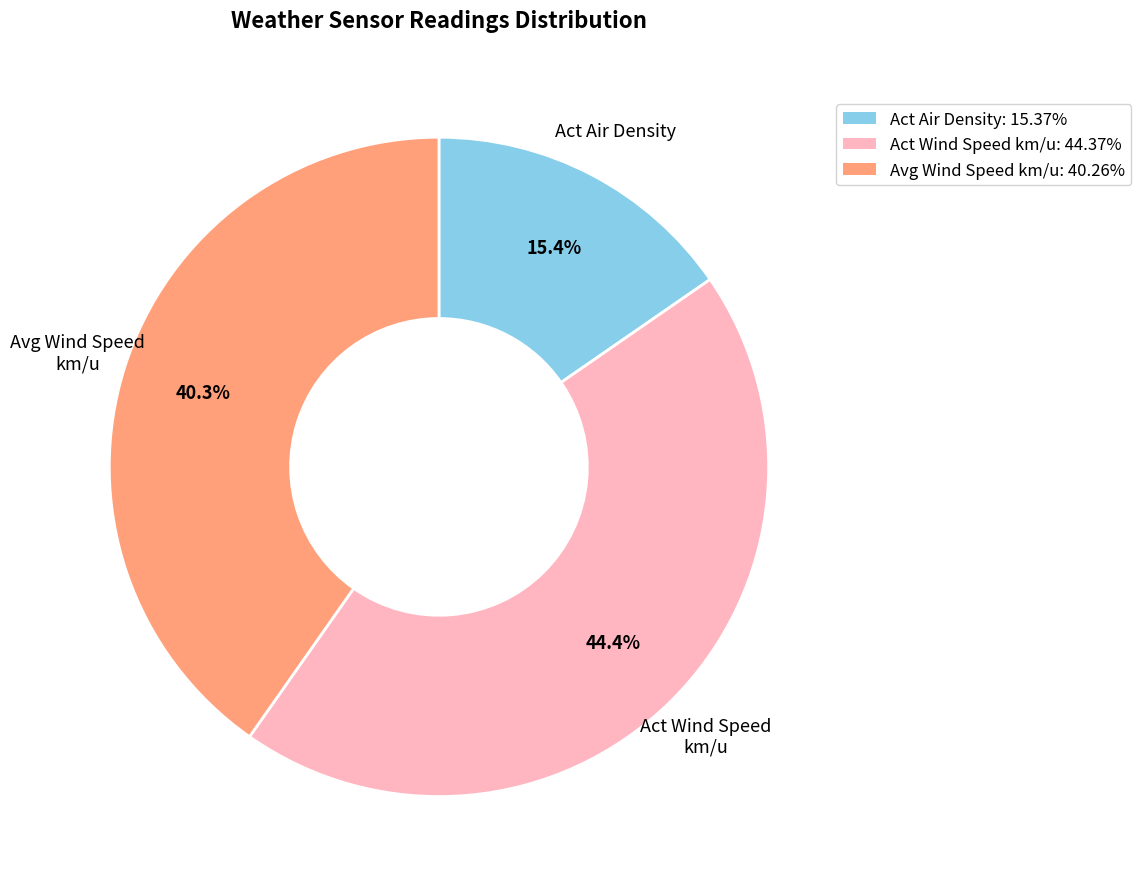

Which slice is the largest?

Act Wind Speed km/u